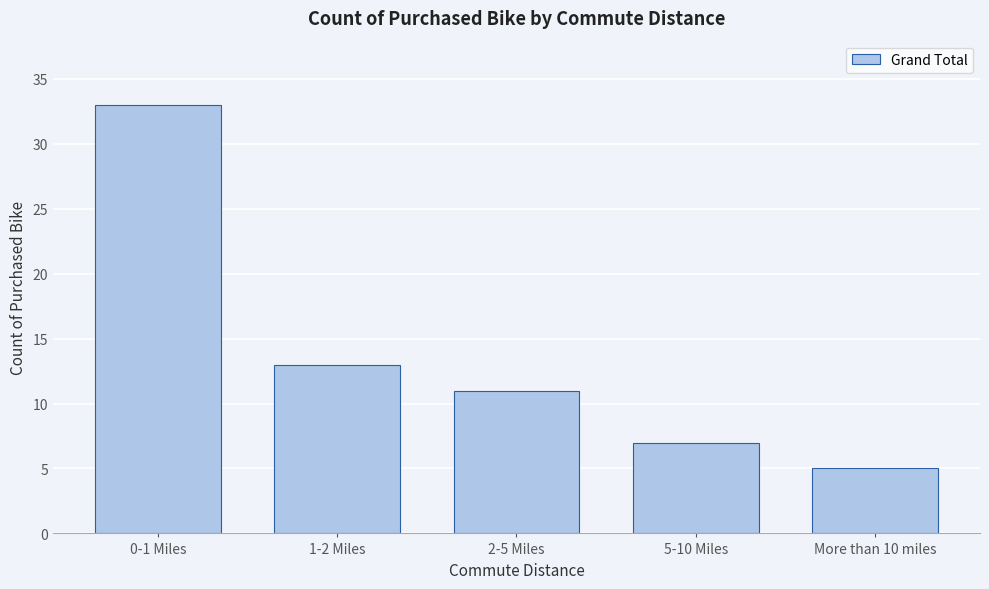

Reading left to right, transcribe all the data shown in this chart.

0-1 Miles=33	1-2 Miles=13	2-5 Miles=11	5-10 Miles=7	More than 10 miles=5